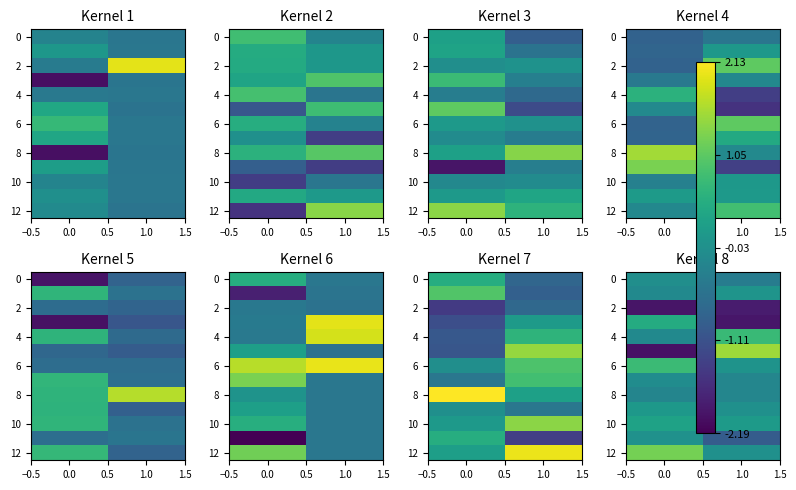

What is the total value across all series at 0.0?

-1.7